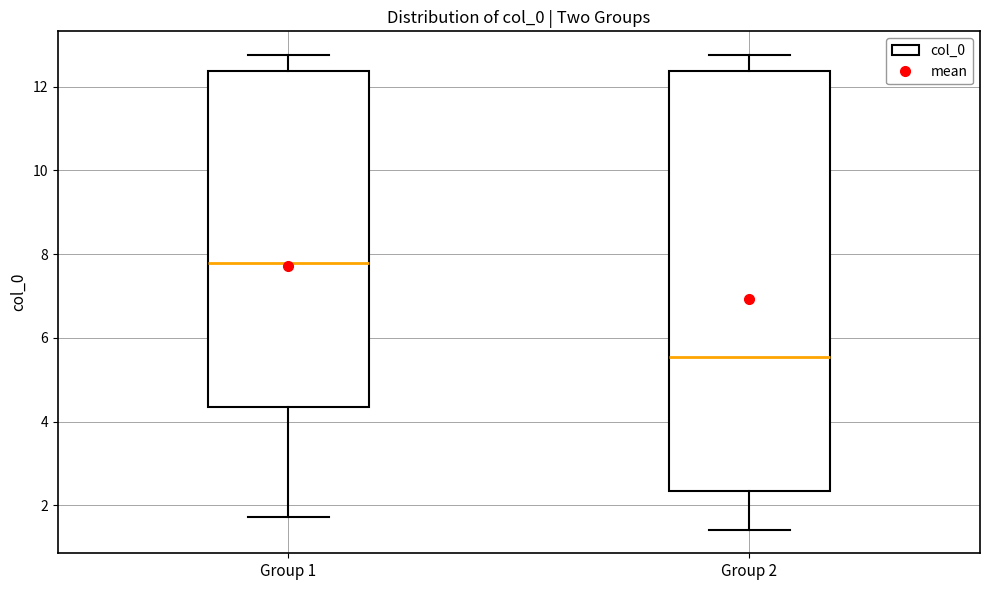

Reading left to right, transcribe this box plot: for each box, give where its median line is, the range the box spans, and where its two whiskers end, as read against the y-axis. The values are not printed on the chart, so give them approximately, as read against the axis.

Group 1: median 7.8, box 4.4 to 12.4, whiskers 1.8 to 12.8
Group 2: median 5.6, box 2.4 to 12.4, whiskers 1.4 to 12.8